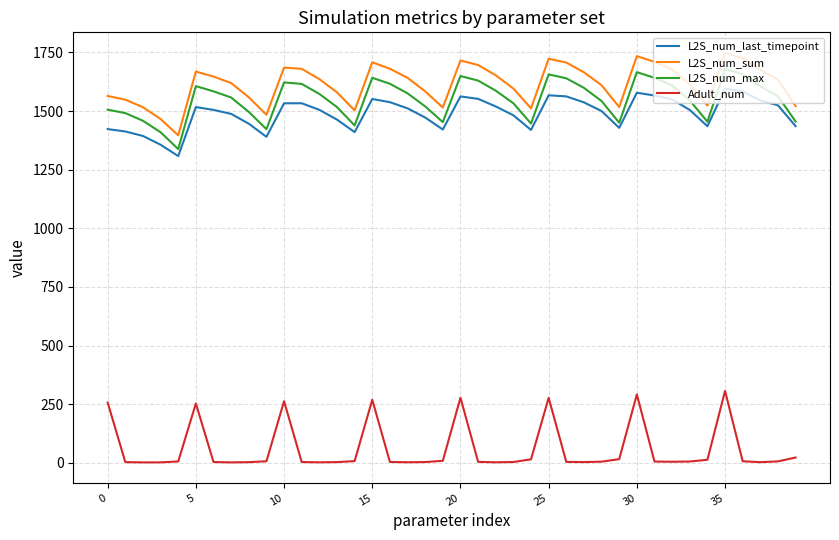

At how many categories does at least one series exceed 1340?

40